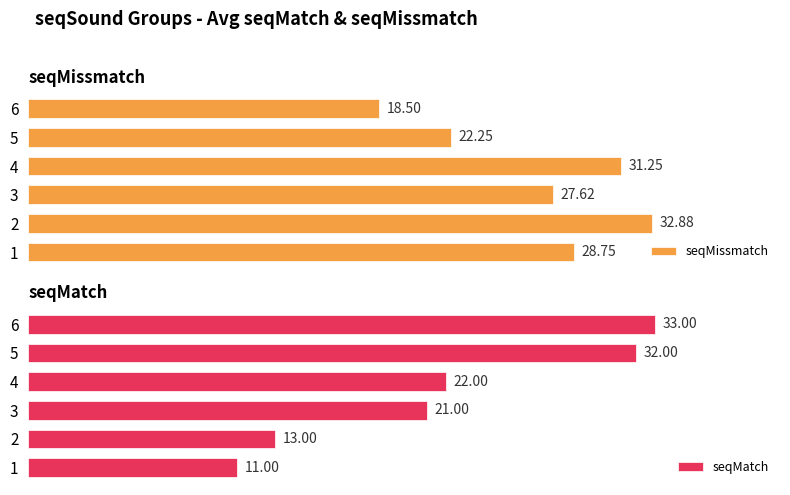

How many groups of bars are there?

6